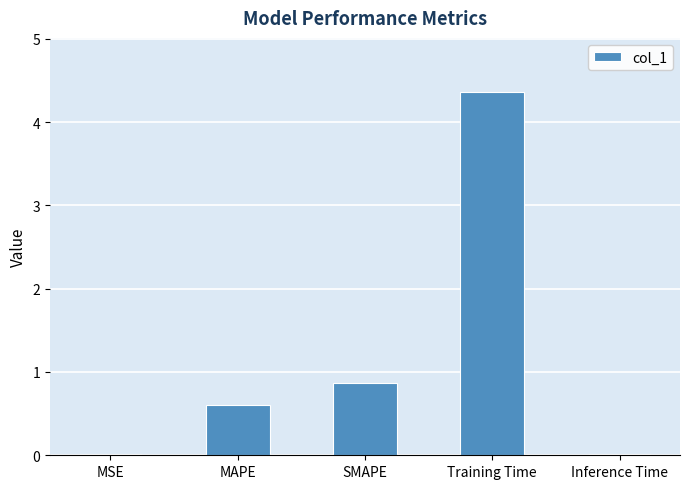

The value at MSE is 0.0. True or false?

True